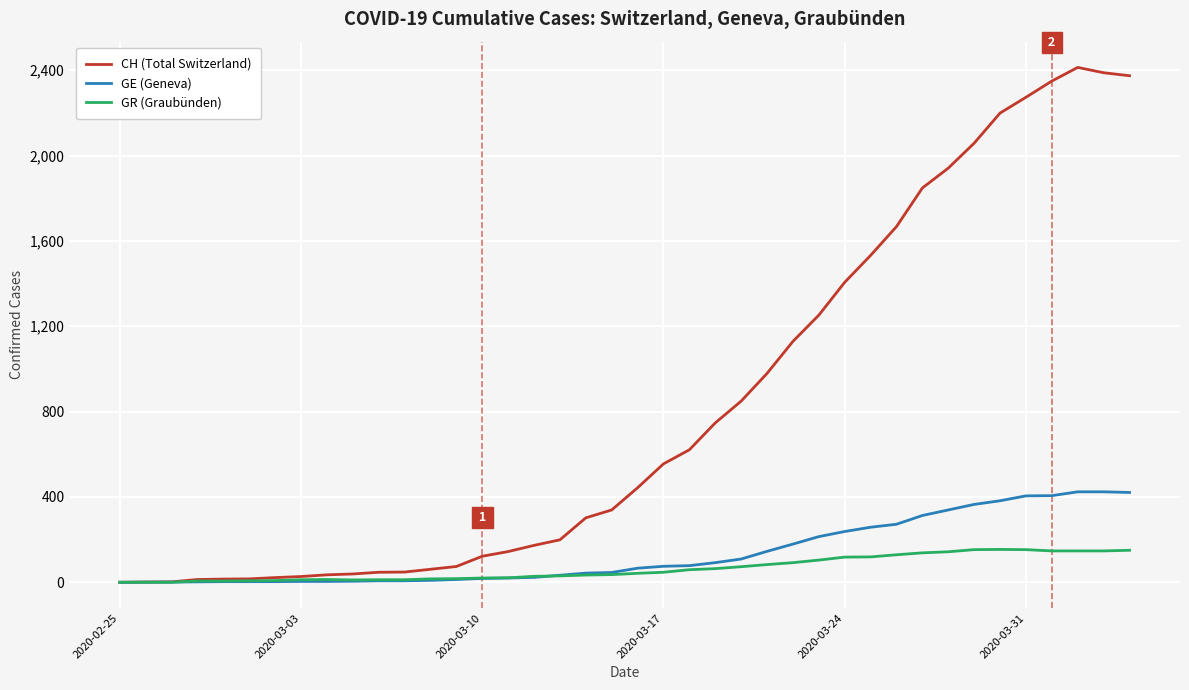

What is the maximum value shown in the chart?

2413